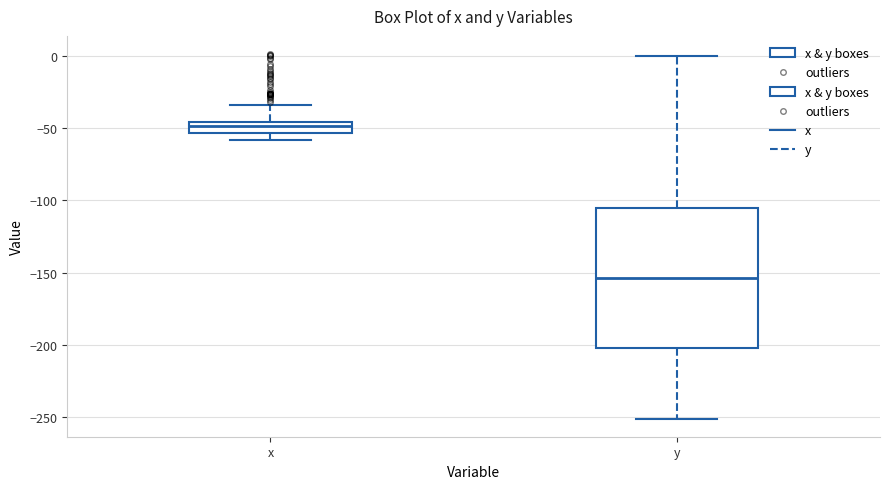

Comparing the boxes themselves (not the whiskers), which one is the tallest?

y